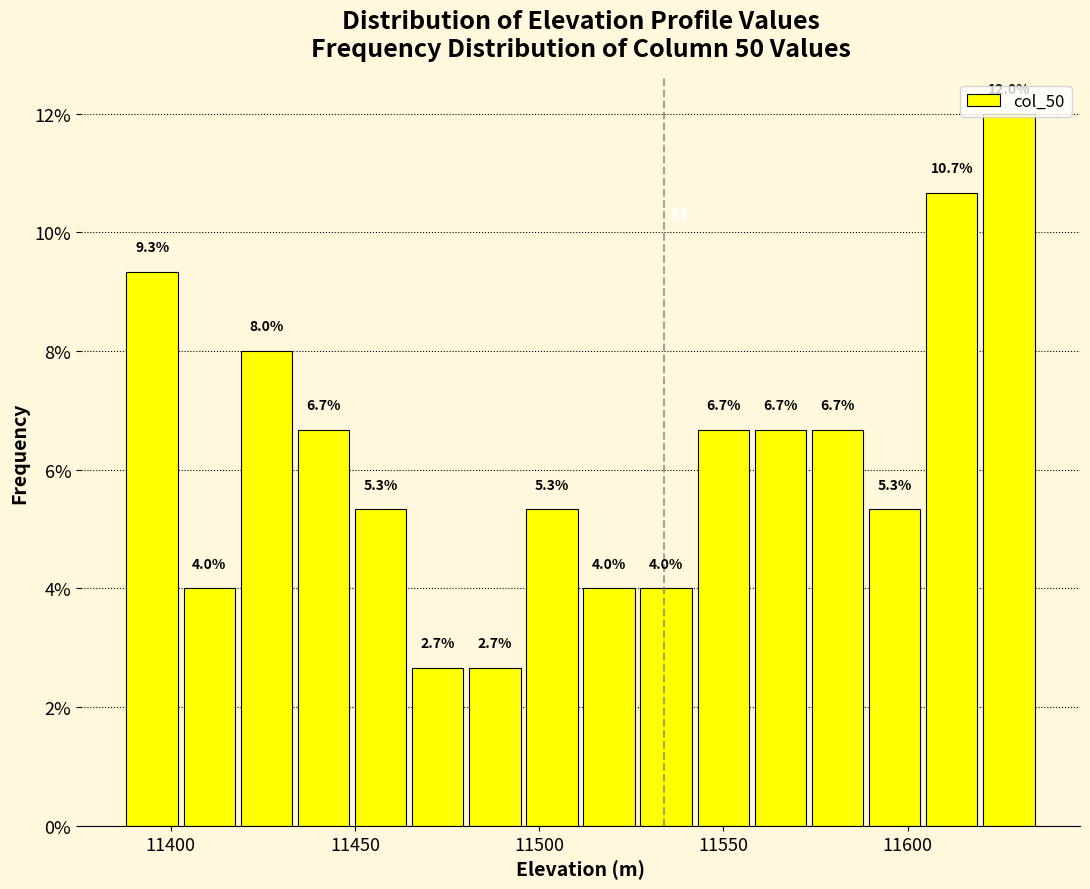

Around what value on the x-axis is the tallest bar? Give the approximate position of its centre, as read against the axis.

11625